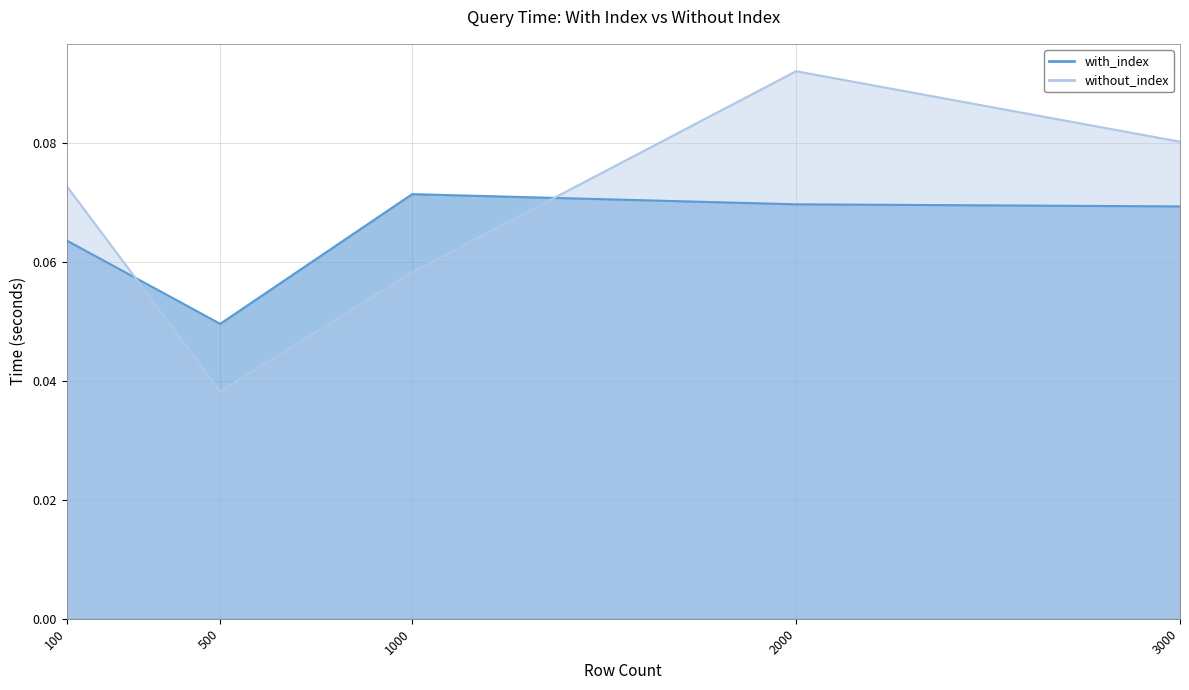

At which category does with_index reach its first local peak?

1000